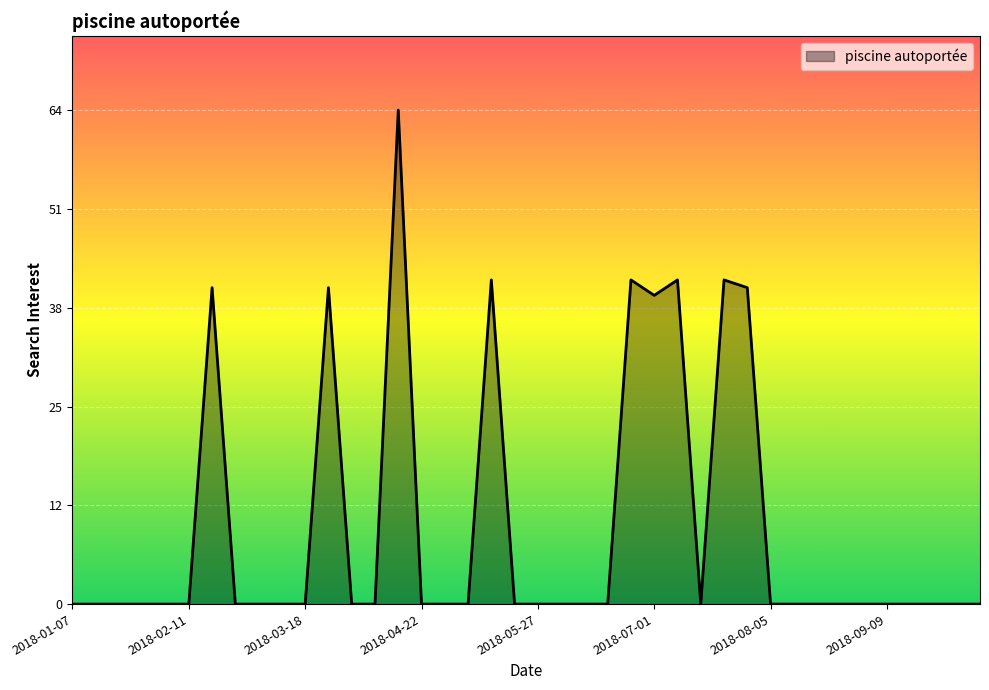

Rank the categories by value from lowest to highest.

2018-01-07, 2018-01-14, 2018-01-21, 2018-01-28, 2018-02-04, 2018-02-11, 2018-02-25, 2018-03-04, 2018-03-11, 2018-03-18, 2018-04-01, 2018-04-08, 2018-04-22, 2018-04-29, 2018-05-06, 2018-05-20, 2018-05-27, 2018-06-03, 2018-06-10, 2018-06-17, 2018-07-15, 2018-08-05, 2018-08-12, 2018-08-19, 2018-08-26, 2018-09-02, 2018-09-09, 2018-09-16, 2018-09-23, 2018-09-30, 2018-10-07, 2018-07-01, 2018-02-18, 2018-03-25, 2018-07-29, 2018-05-13, 2018-06-24, 2018-07-08, 2018-07-22, 2018-04-15